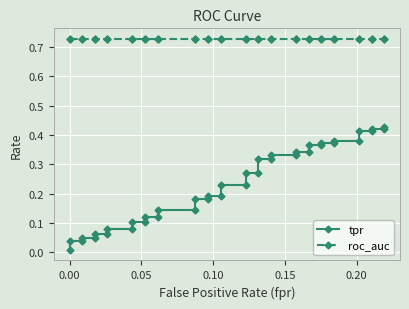

Reading right to left, list all the values displayed in this chart.

tpr: 0.4	0.4	0.4	0.4	0.4	0.4	0.4	0.4	0.4	0.4	0.4	0.3	0.3	0.3	0.3	0.3	0.3	0.3	0.3	0.2	0.2	0.2	0.2	0.2	0.2	0.1	0.1	0.1	0.1	0.1	0.1	0.1	0.1	0.1	0.1	0.0	0.0	0.0	0.0	0.0
roc_auc: 0.7	0.7	0.7	0.7	0.7	0.7	0.7	0.7	0.7	0.7	0.7	0.7	0.7	0.7	0.7	0.7	0.7	0.7	0.7	0.7	0.7	0.7	0.7	0.7	0.7	0.7	0.7	0.7	0.7	0.7	0.7	0.7	0.7	0.7	0.7	0.7	0.7	0.7	0.7	0.7